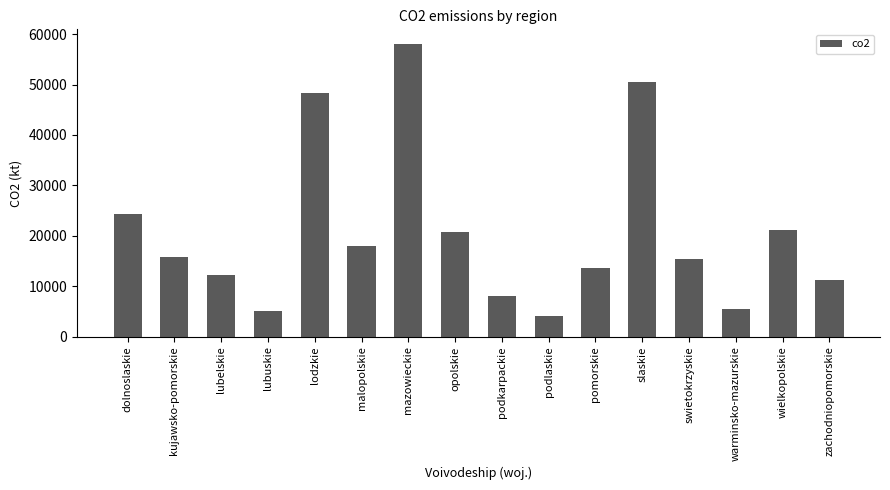

What is the value of the 3rd bar from the left?

12270.7